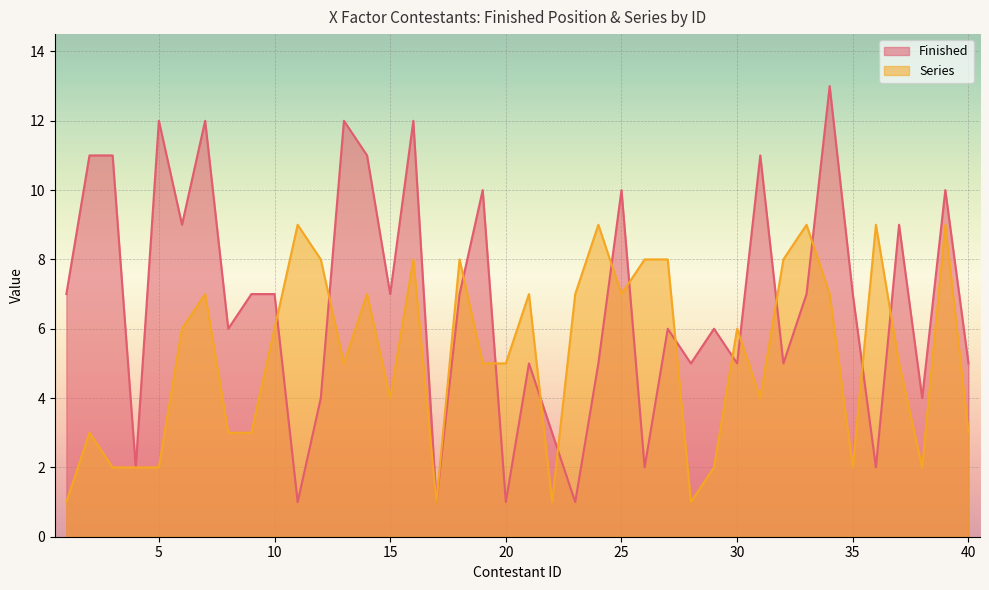

Reading left to right, list all the values displayed in this chart.

Finished: 1=7	2=11	3=11	4=2	5=12	6=9	7=12	8=6	9=7	10=7	11=1	12=4	13=12	14=11	15=7	16=12	17=1	18=7	19=10	20=1	21=5	22=3	23=1	24=5	25=10	26=2	27=6	28=5	29=6	30=5	31=11	32=5	33=7	34=13	35=7	36=2	37=9	38=4	39=10	40=5
Series: 1=1	2=3	3=2	4=2	5=2	6=6	7=7	8=3	9=3	10=6	11=9	12=8	13=5	14=7	15=4	16=8	17=1	18=8	19=5	20=5	21=7	22=1	23=7	24=9	25=7	26=8	27=8	28=1	29=2	30=6	31=4	32=8	33=9	34=7	35=2	36=9	37=5	38=2	39=9	40=3